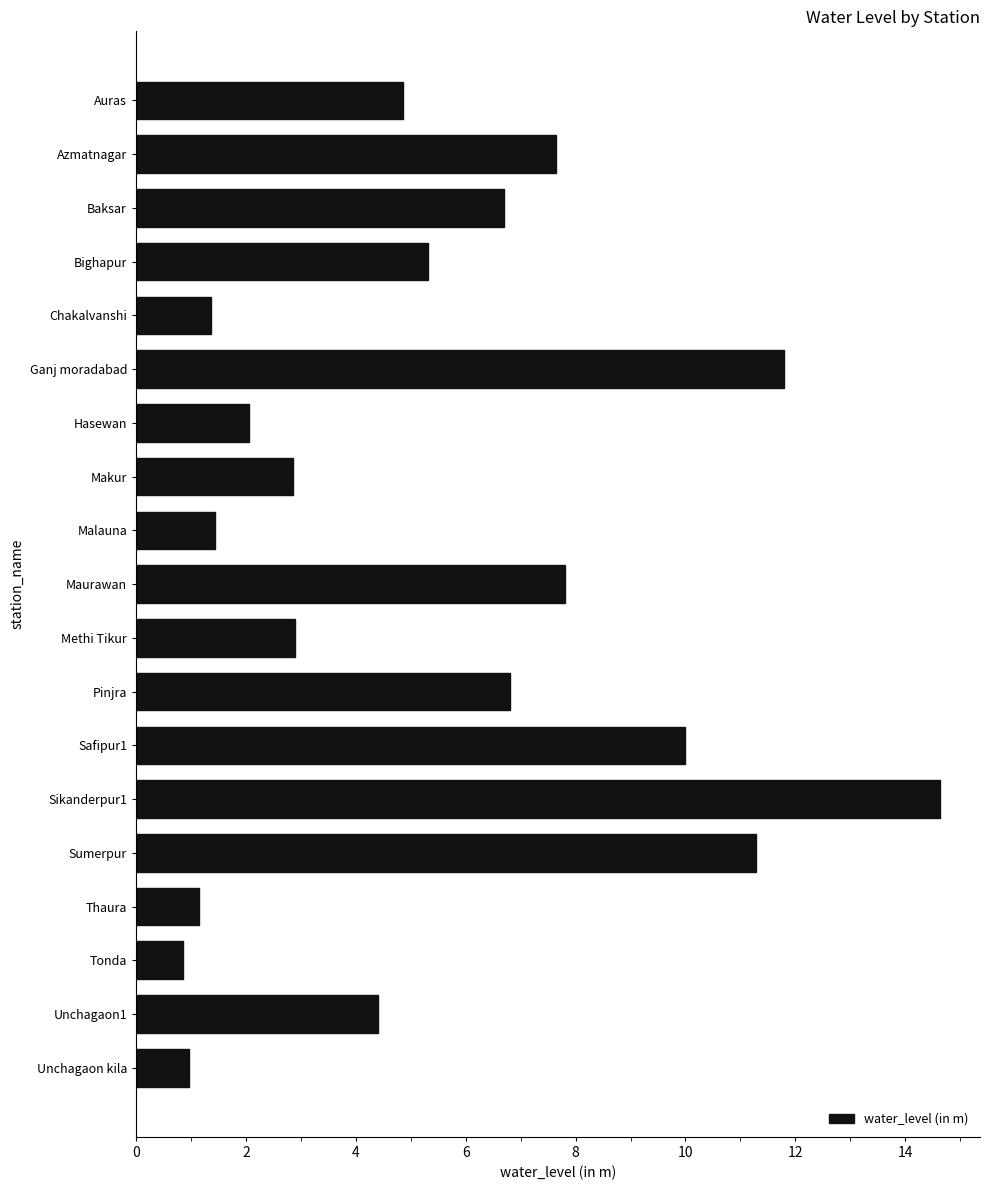

At which category does the chart reach its peak across all series?

Sikanderpur1